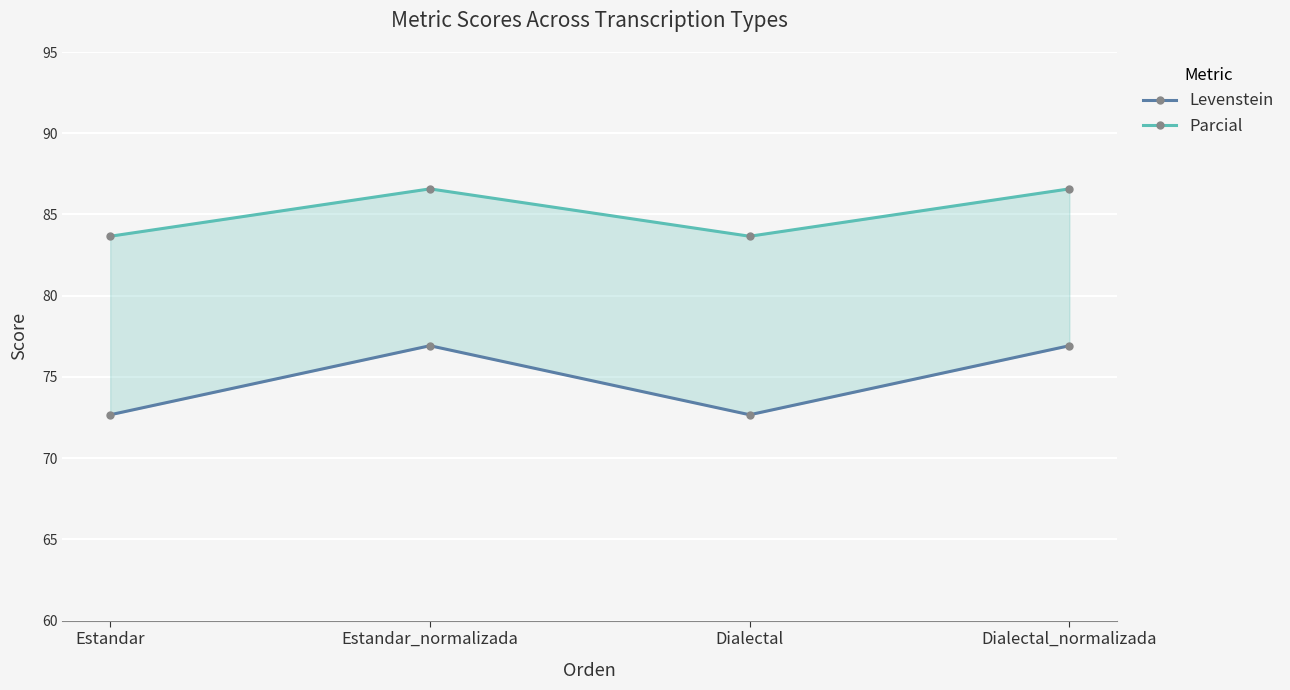

True or false: Levenstein and Parcial cross at least once.

False